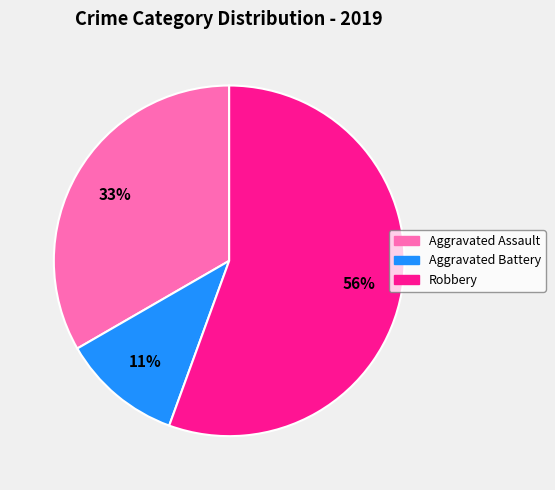

To the nearest percent, what is the average slice percentage?

33%